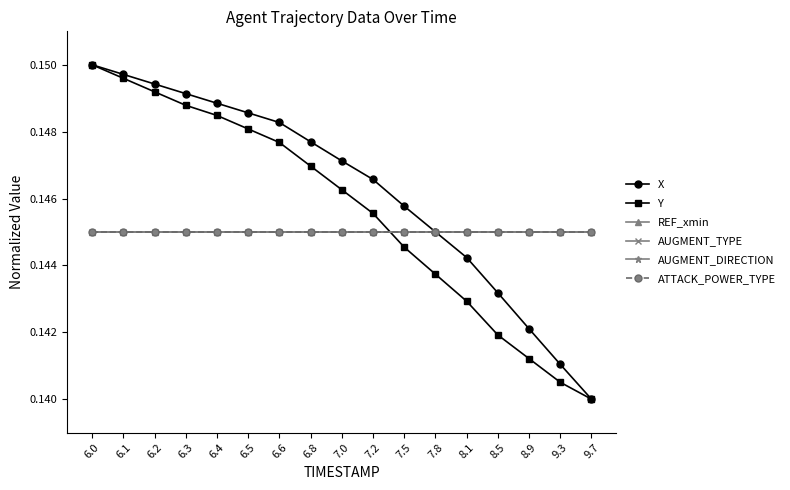

True or false: ATTACK_POWER_TYPE has more than 1 points higher than both neighbors.

False